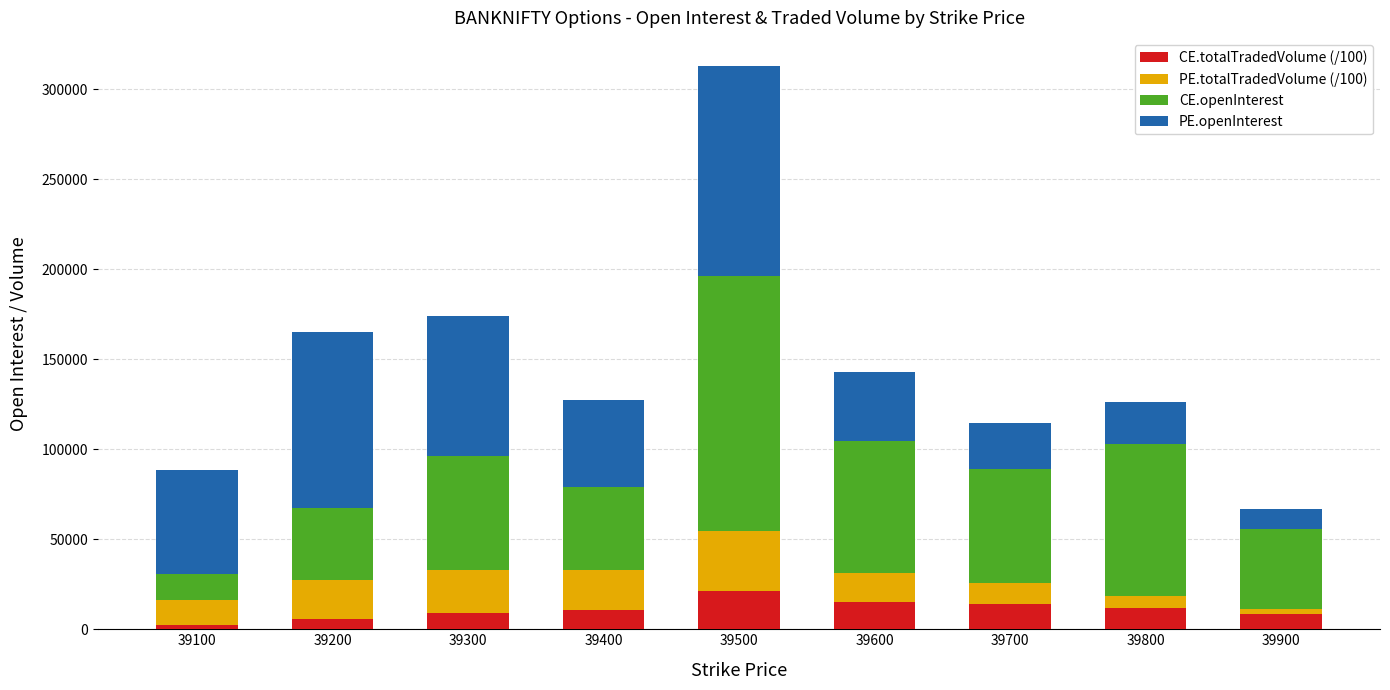

What is the difference between the maximum and minimum values in the CE.totalTradedVolume (/100) series?

19326.1